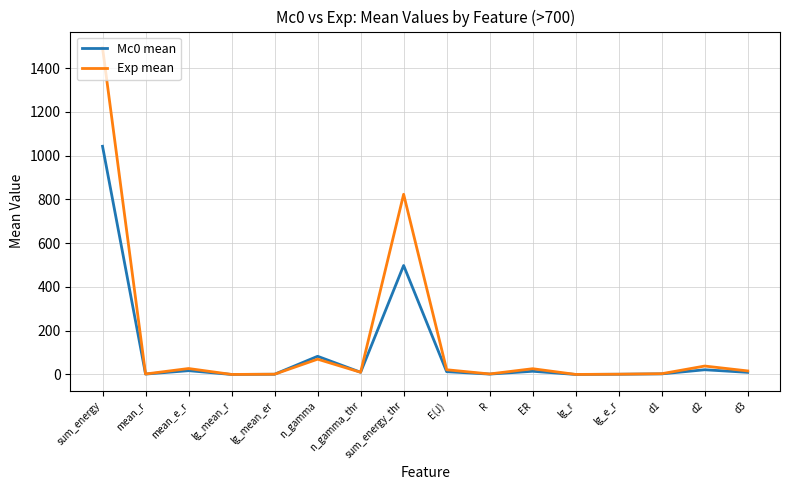

At which label is Exp mean closest to 746?

sum_energy_thr